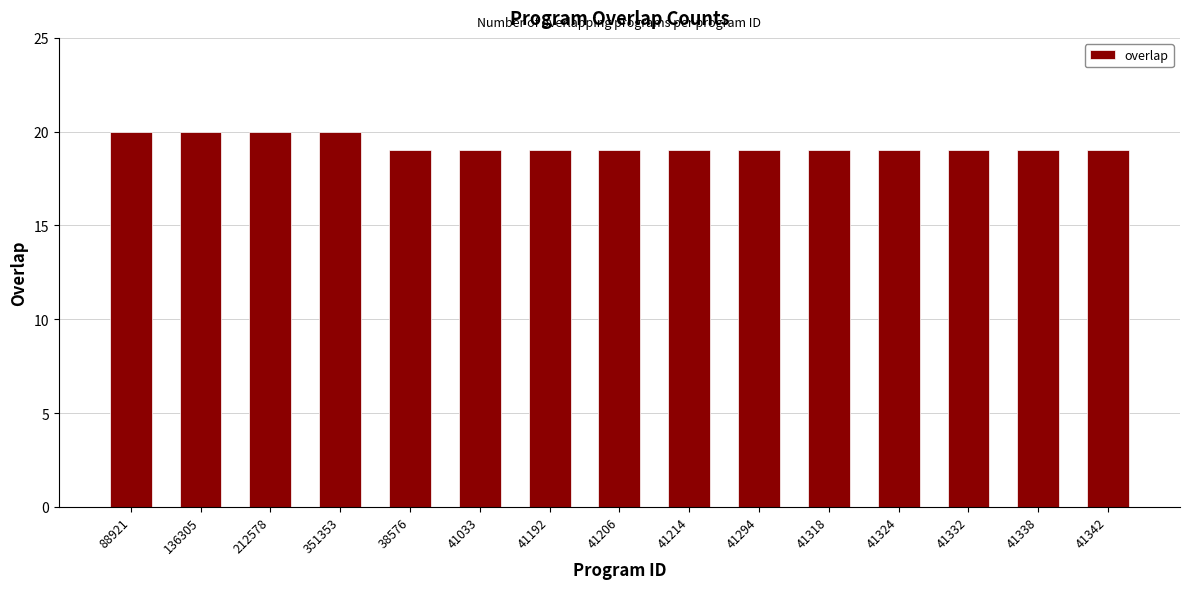

What is the smallest value displayed?

19